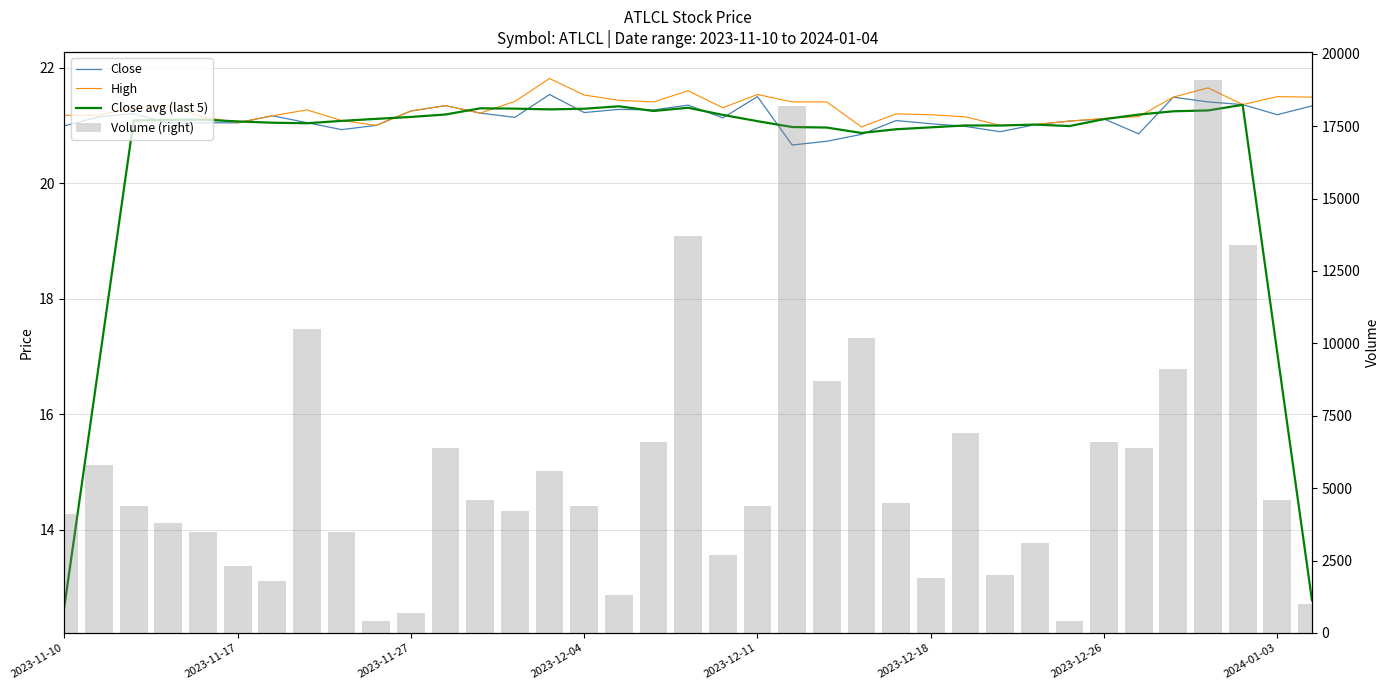

At which category is the sum across all series the highest?

33